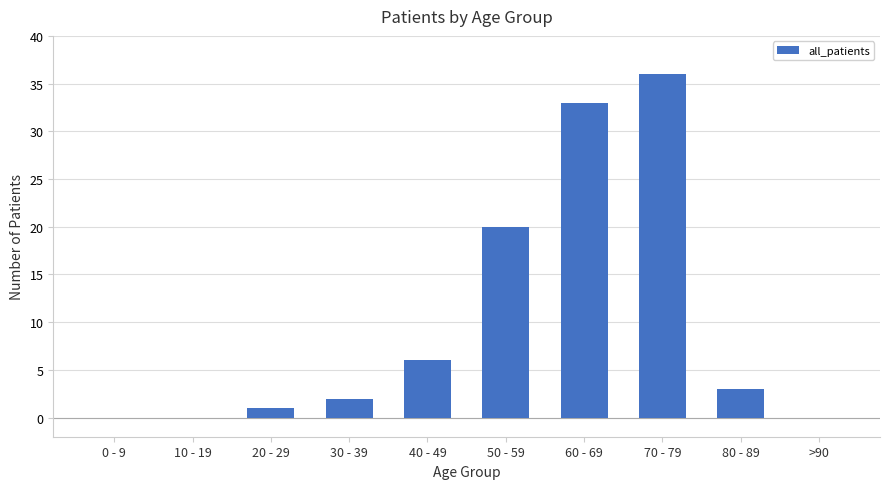

What is the greatest value displayed?

36